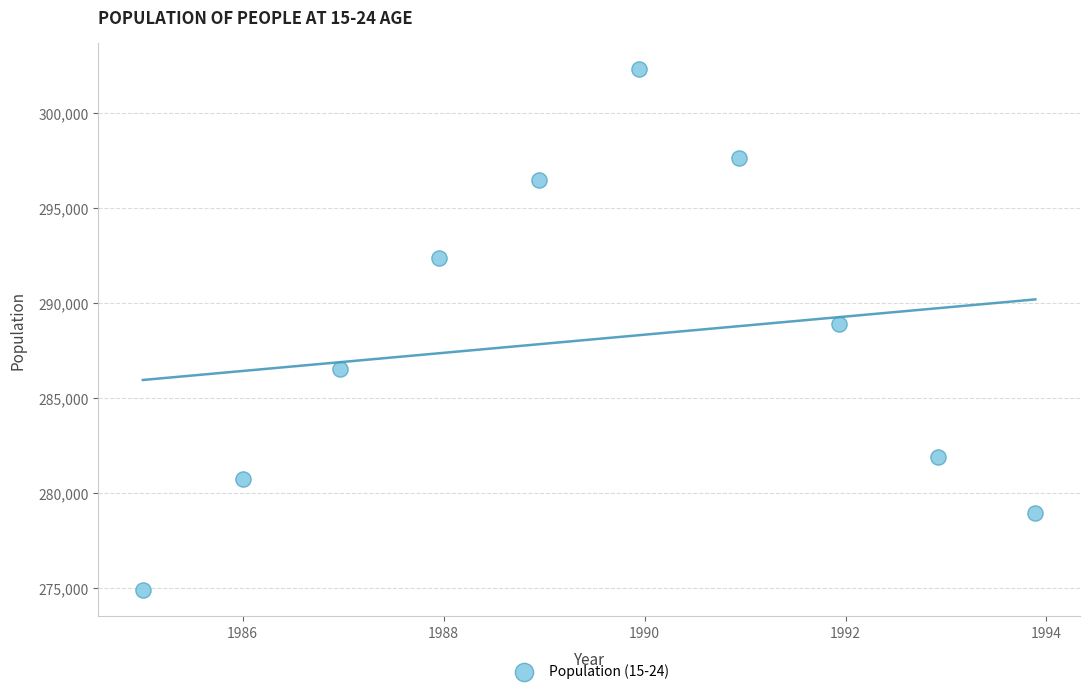

What is the average Y value?

288093.7